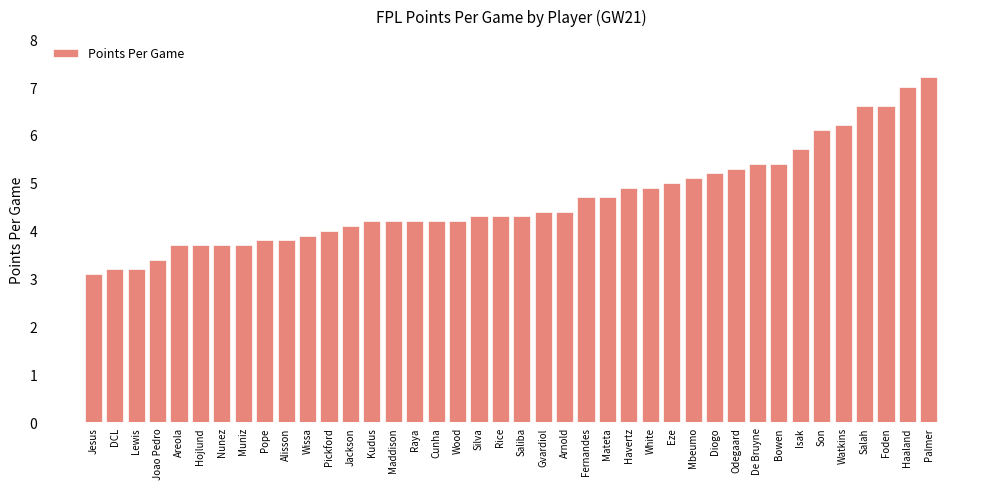

The value at Palmer is 2.9. True or false?

False